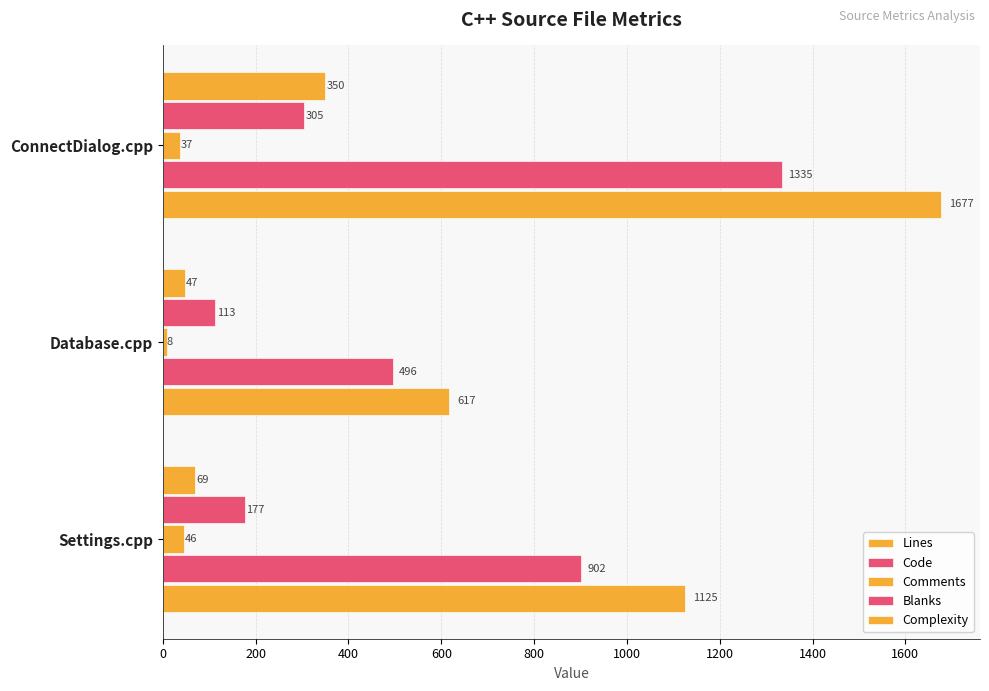

What is the average value of the Lines series?

1140